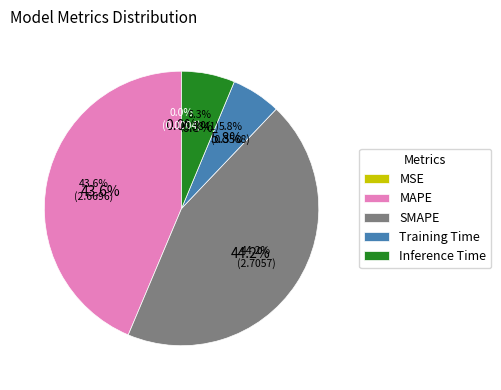

Is it true that Inference Time is 1% of the pie?

False